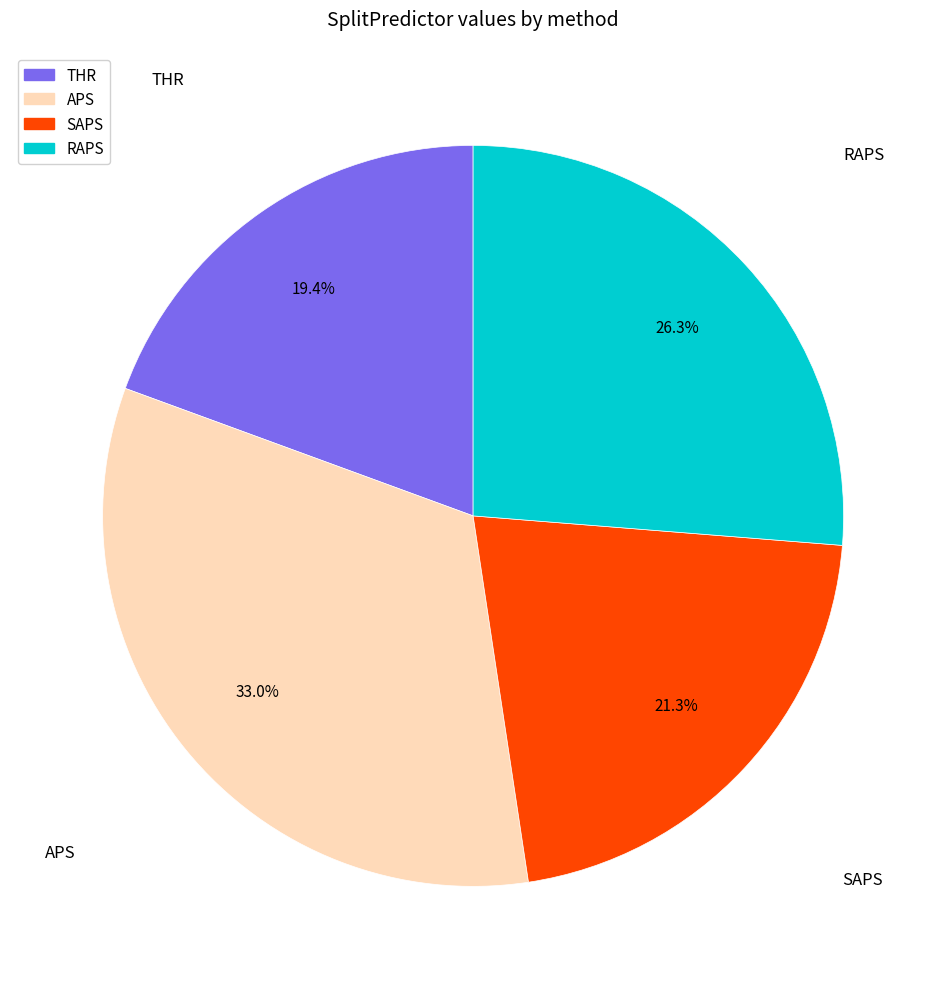

Rank the categories by value from highest to lowest.

APS, RAPS, SAPS, THR